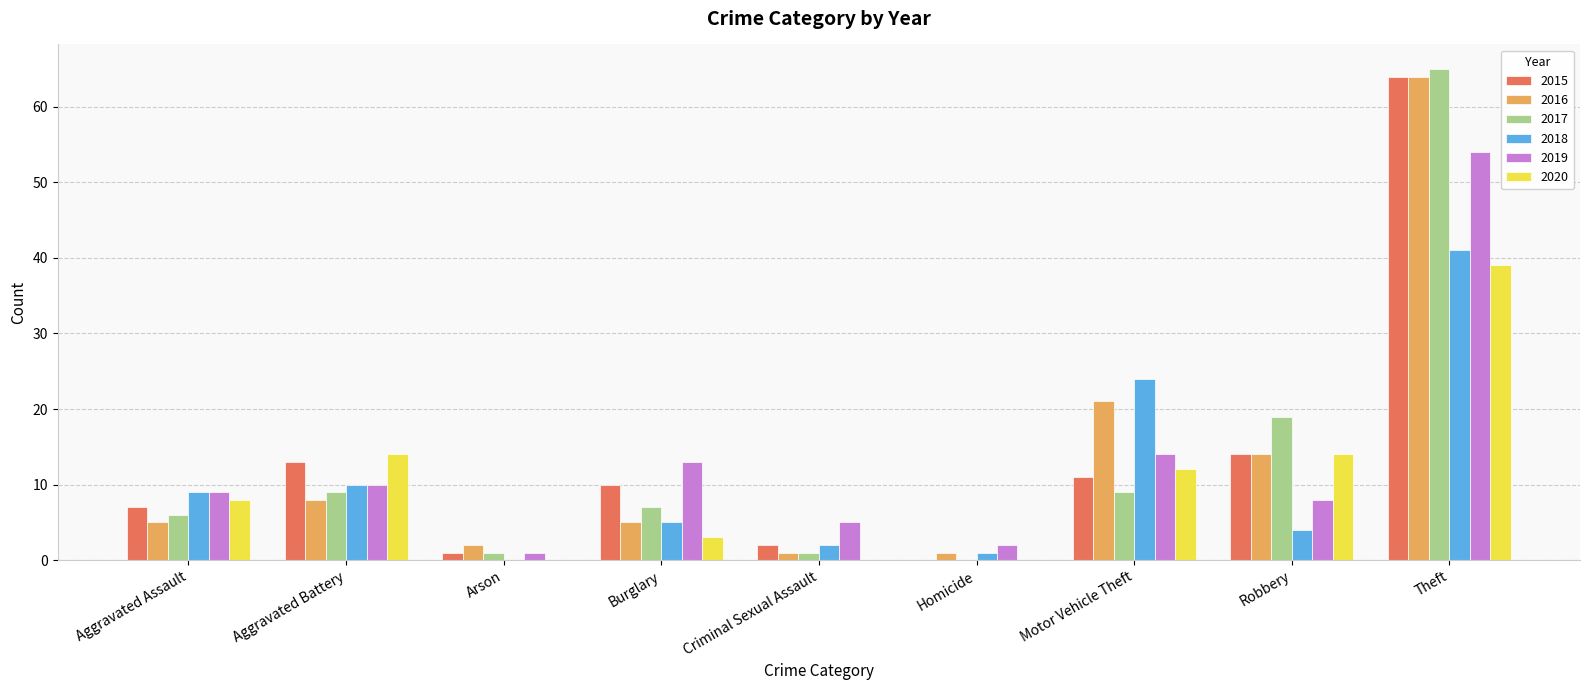

At which label does 2015 reach its peak?

Theft